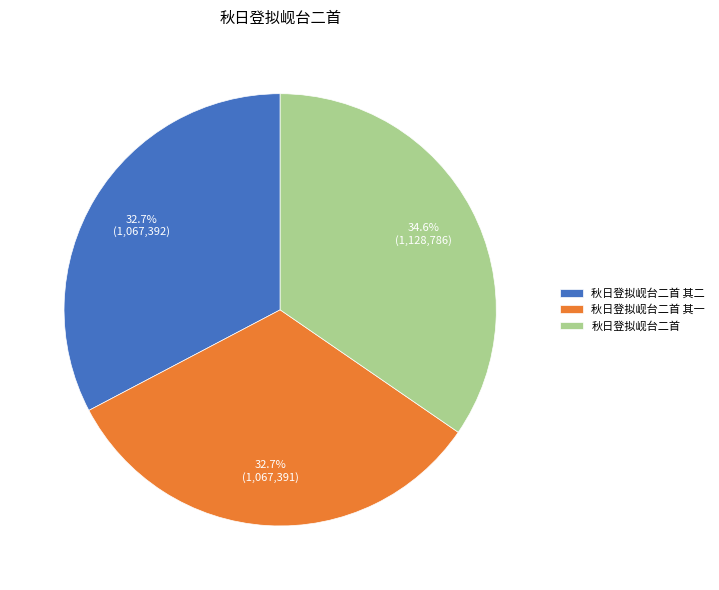

Does 秋日登拟岘台二首 其二 account for over 50% of the chart?

No